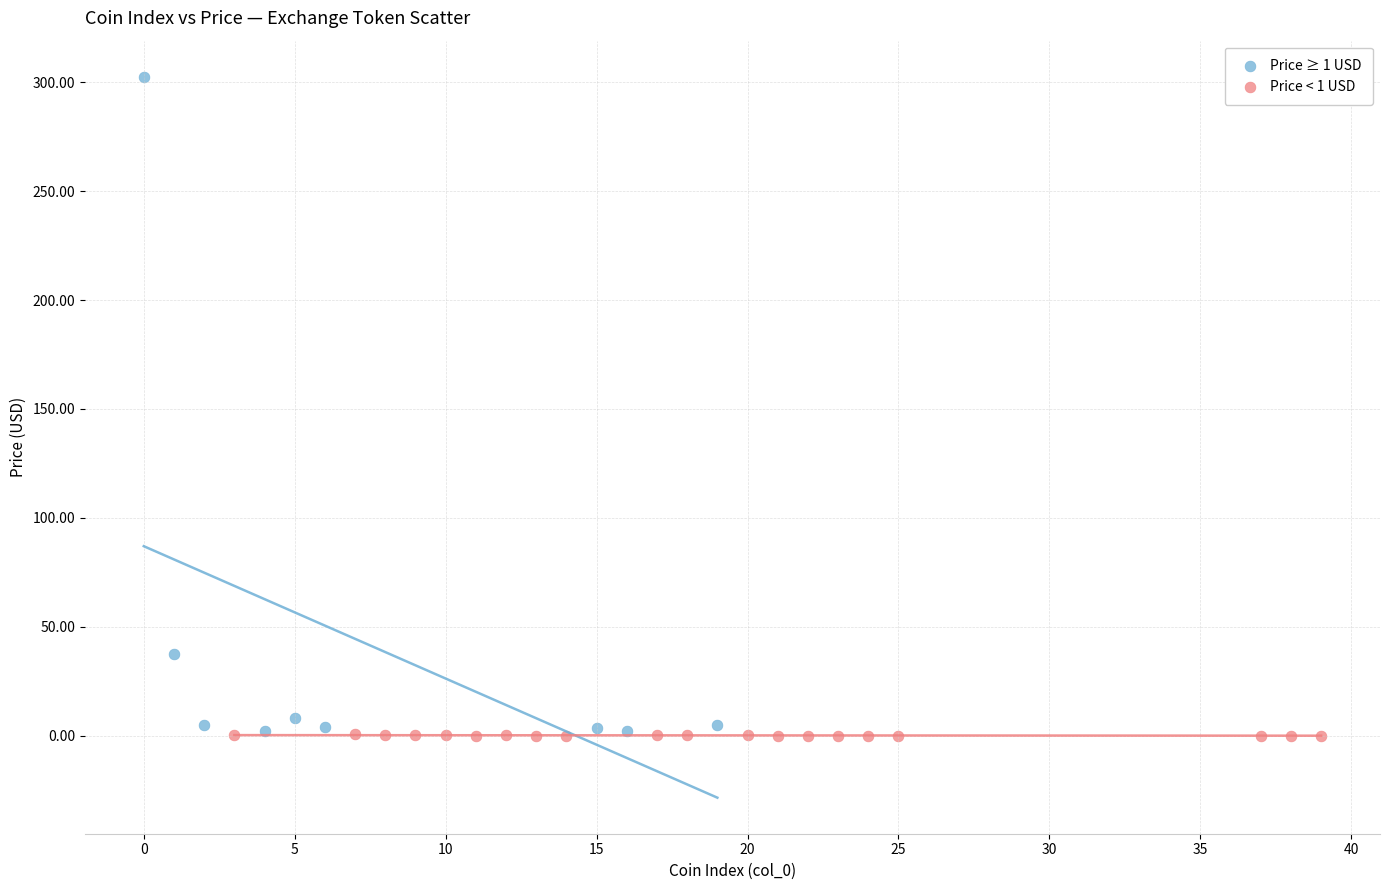

Which series has the largest Y range (max minus min)?

Price ≥ 1 USD